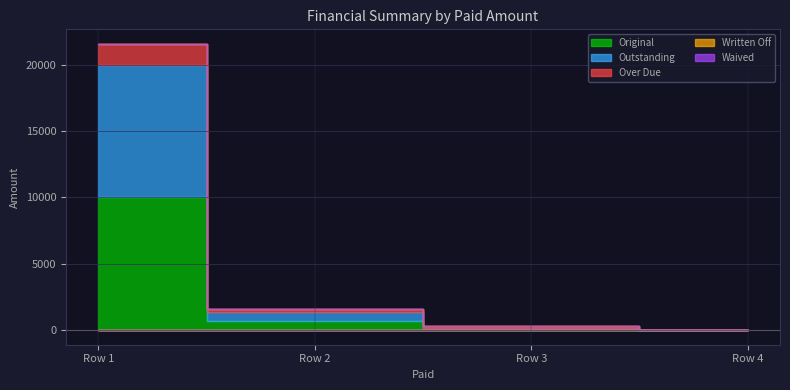

Reading right to left, what are all the values shown in this chart?

Original: 0.0	100.0	693.6	10000.0
Outstanding: 0.0	100.0	693.6	10000.0
Over Due: 0.0	100.0	202.4	1574.6
Written Off: 0.0	0.0	0.0	0.0
Waived: 0.0	0.0	0.0	0.0